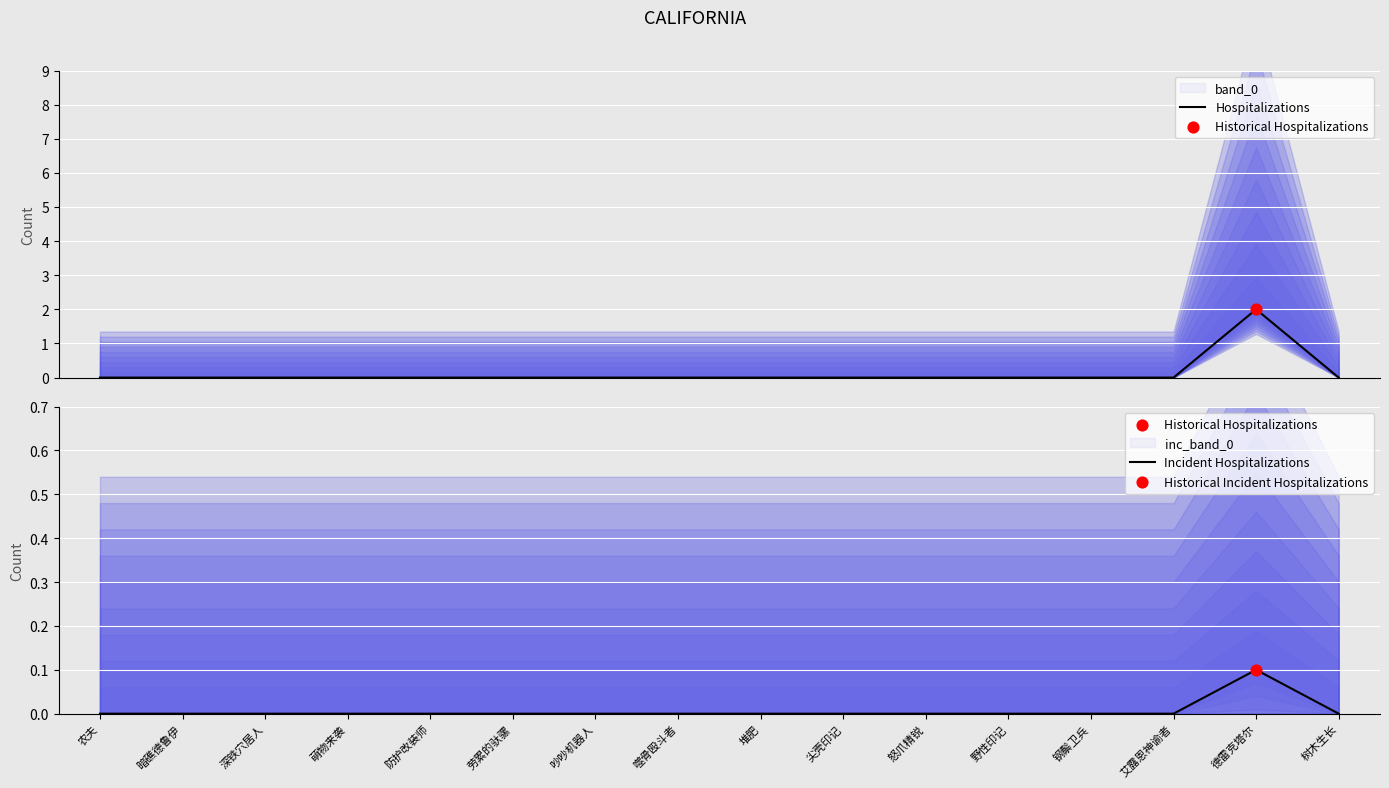

Which series contains the lowest Y value?

Hospitalizations